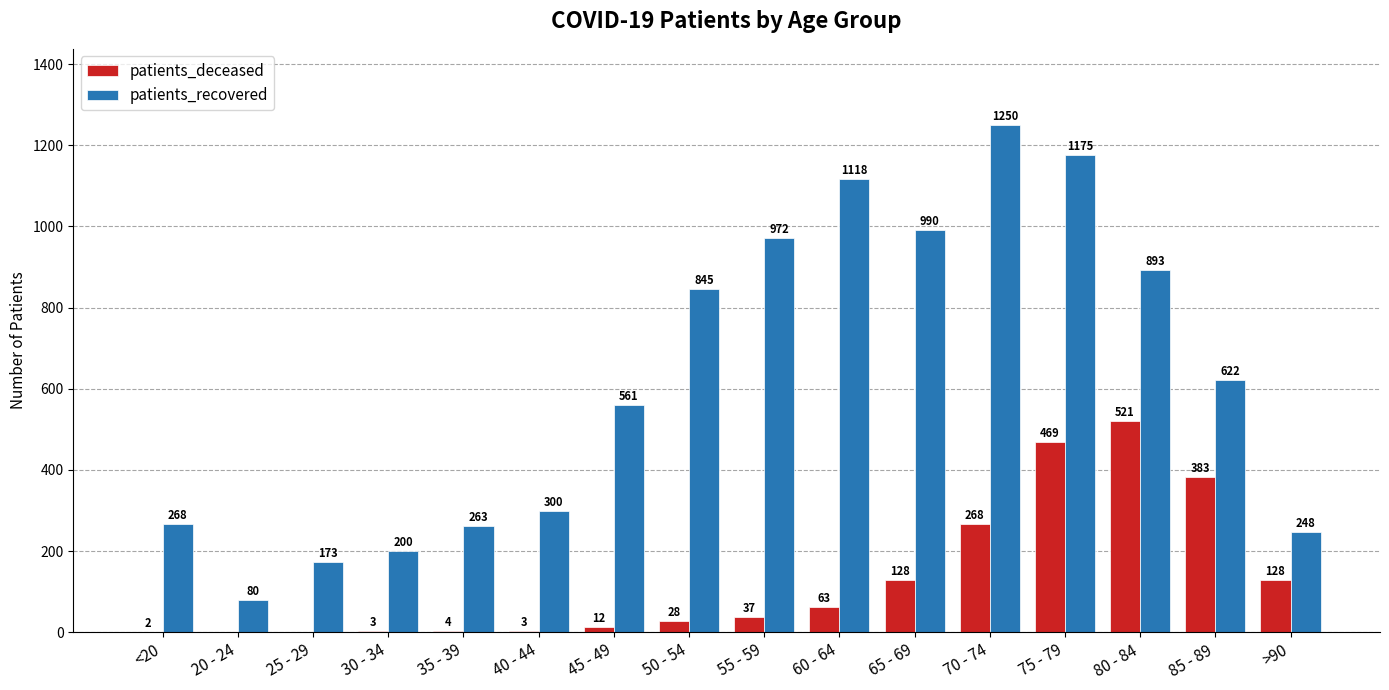

How many categories are shown in the chart?

16